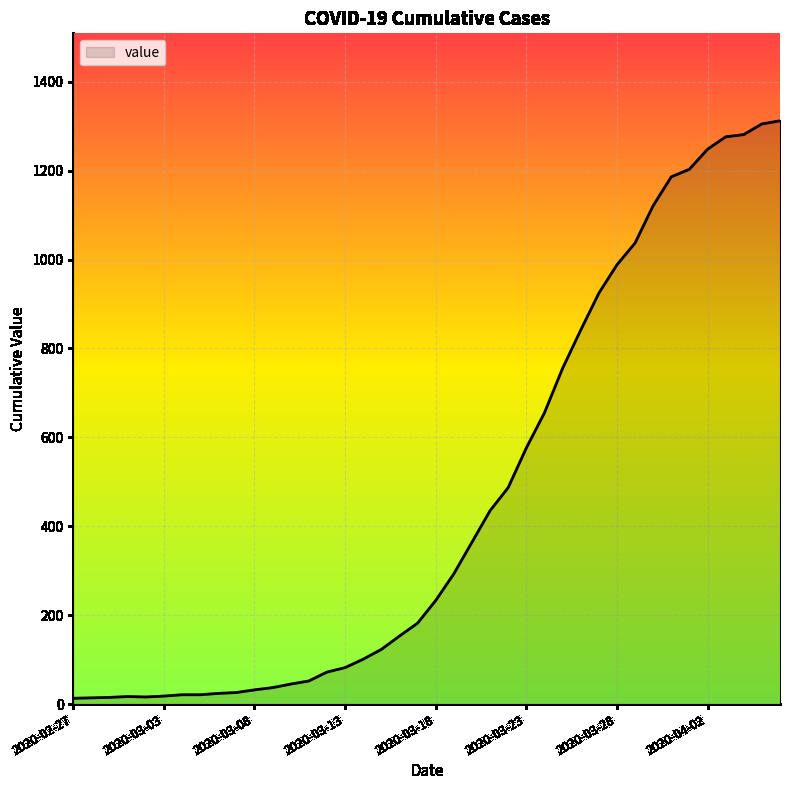

What is the sum of all values?

18584